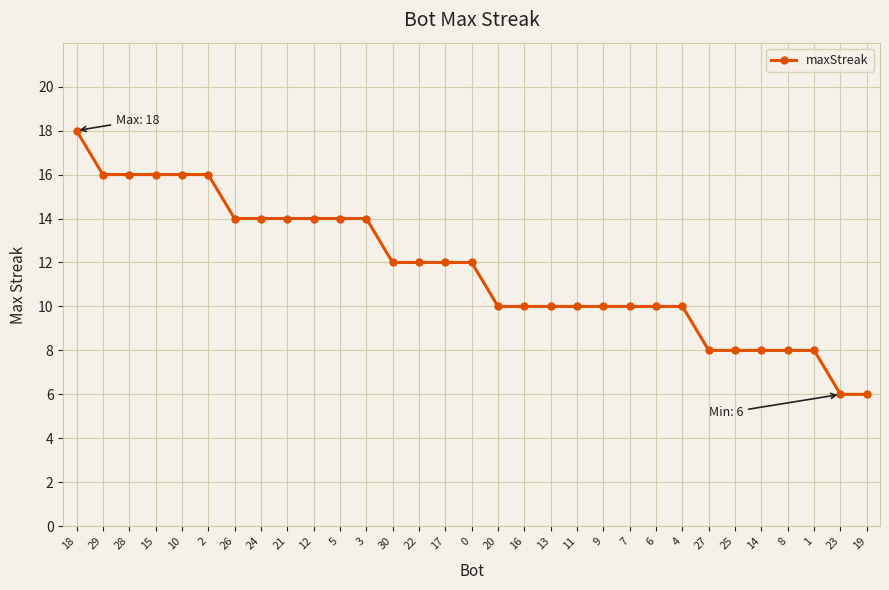

What value does the data have at 22, to the nearest 5?

10